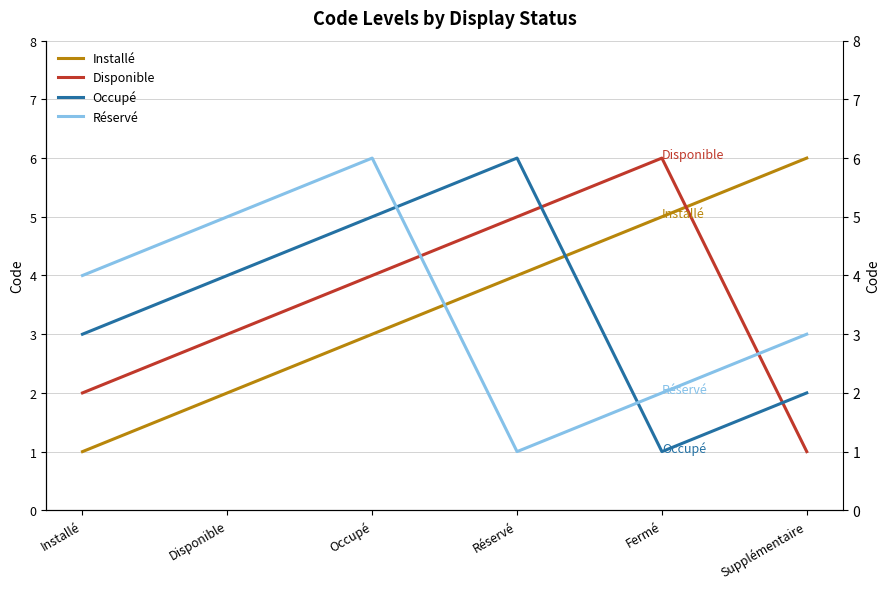

What position from the left is Réservé?

4